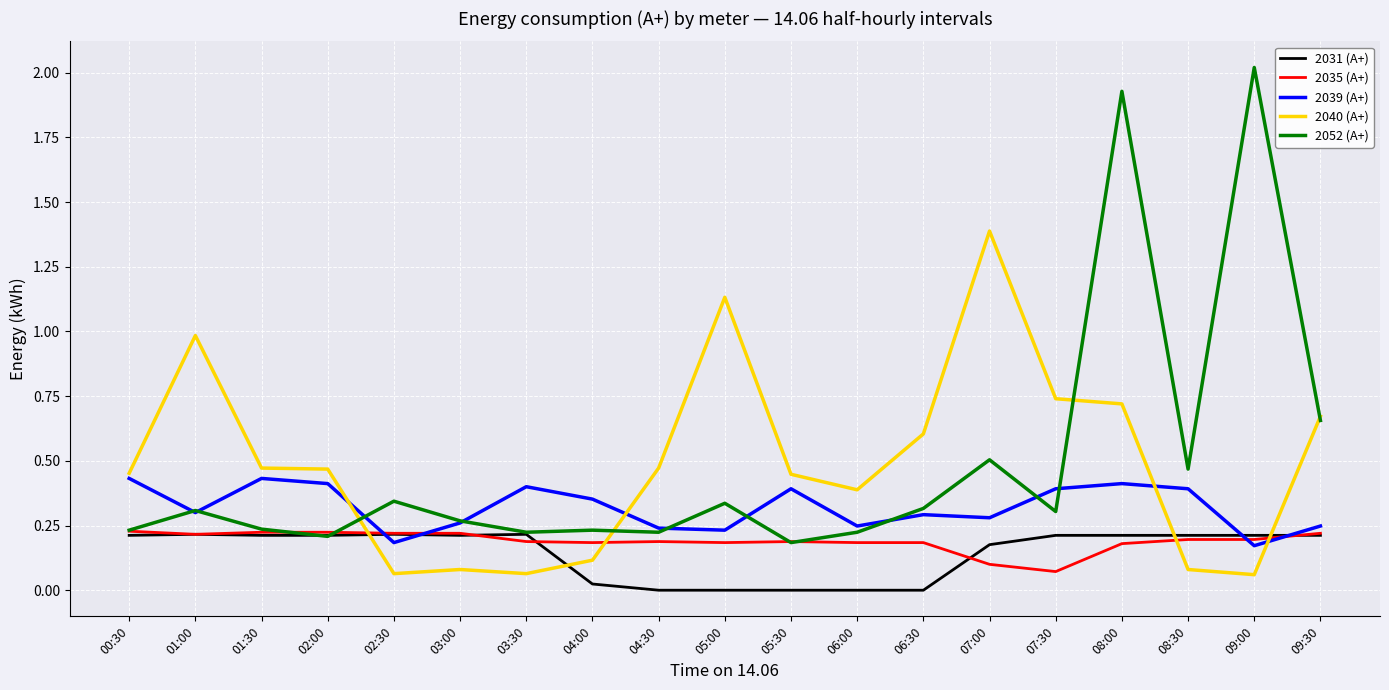

What position from the left is 01:30?

3